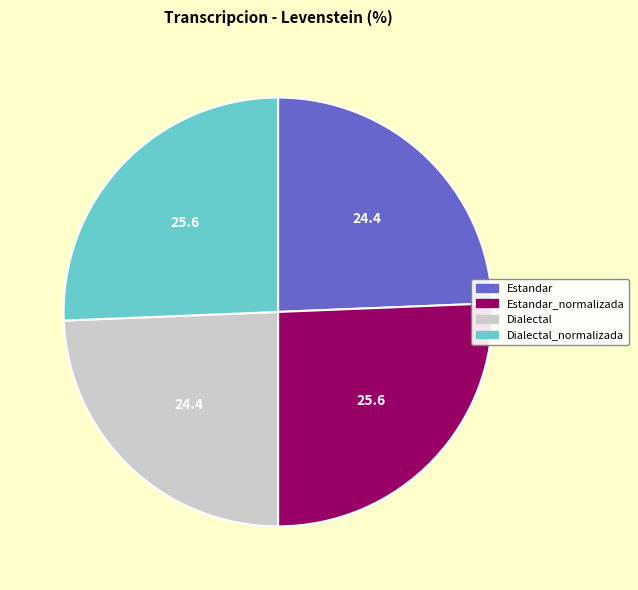

Between Dialectal_normalizada and Estandar, which is larger?

Dialectal_normalizada